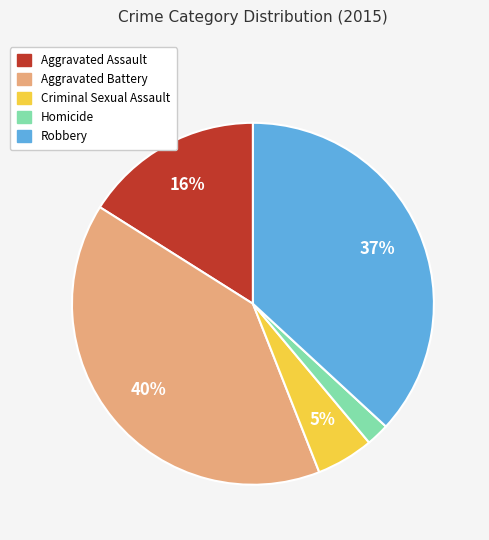

Do Criminal Sexual Assault and Aggravated Assault together represent more than half of the pie?

No